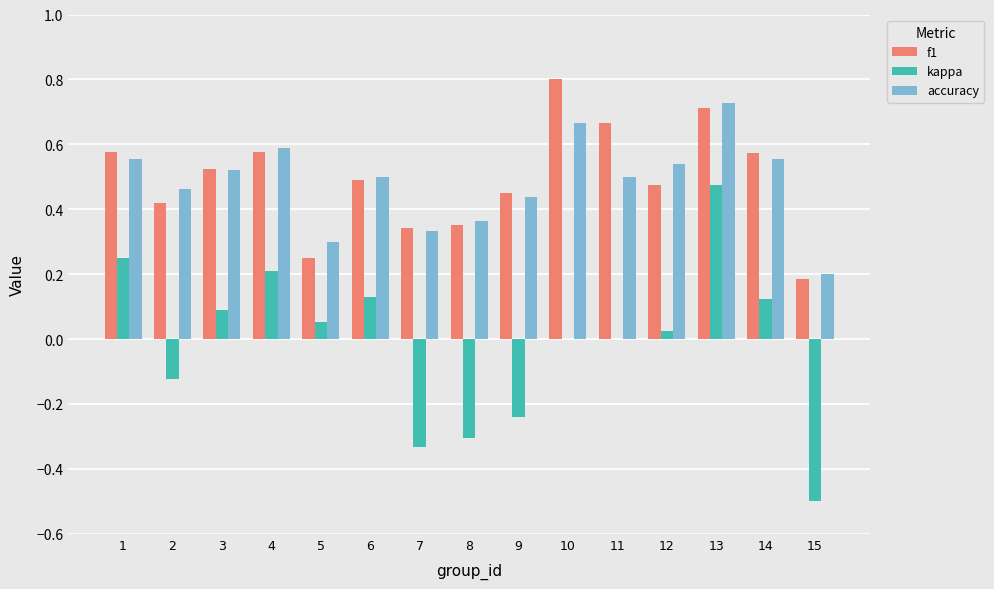

What is the sum of the accuracy values at 1 and 3?

1.1